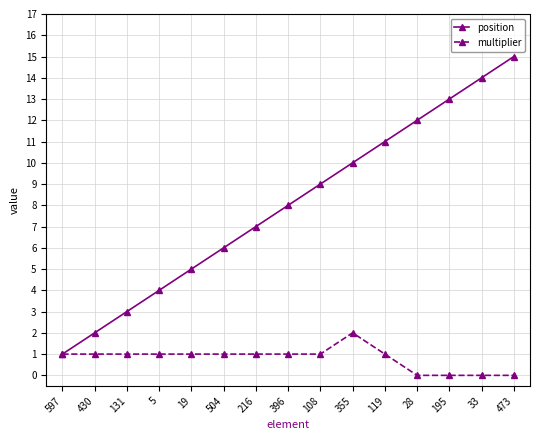

At which label does position reach its minimum?

597